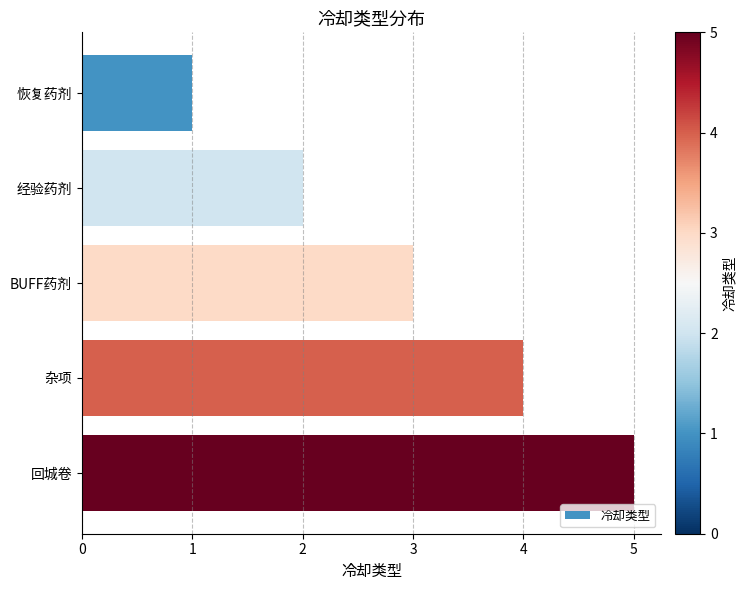

What is the sum of all values?

15